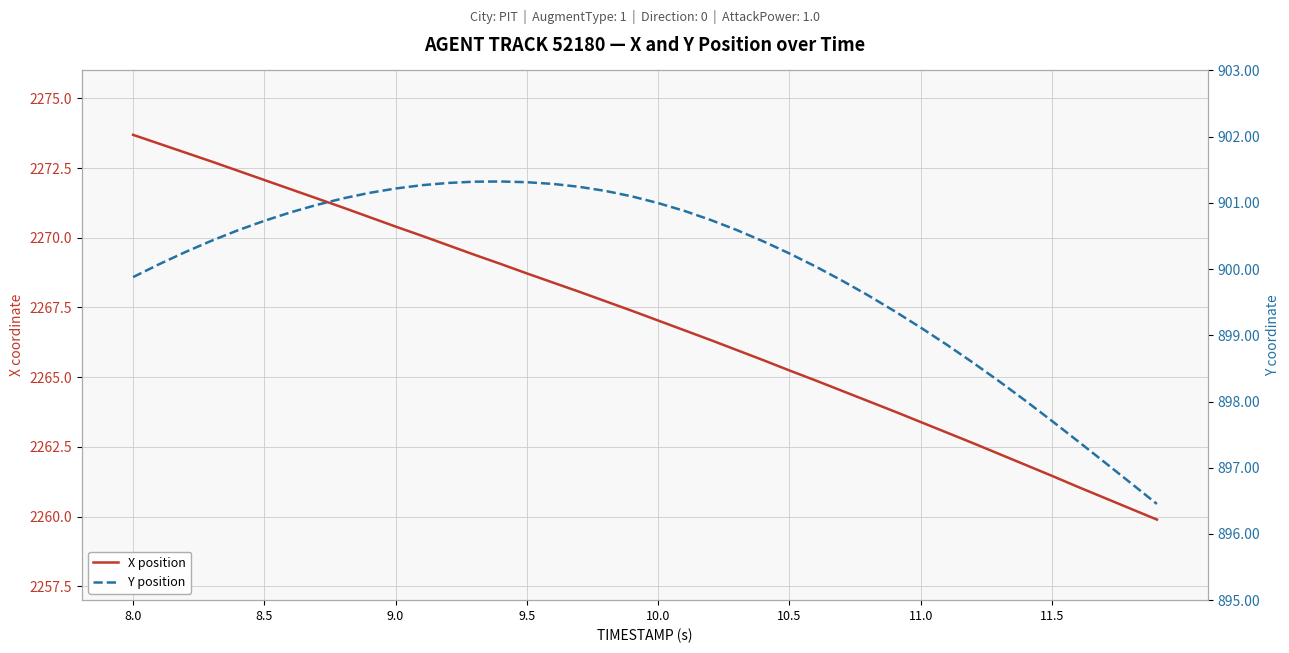

What is the smallest value displayed?

896.5